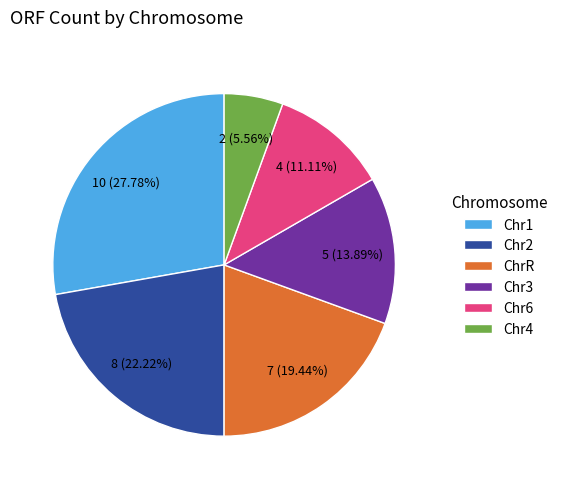

What is the ratio of the value at Chr6 to the value at Chr3?

0.8